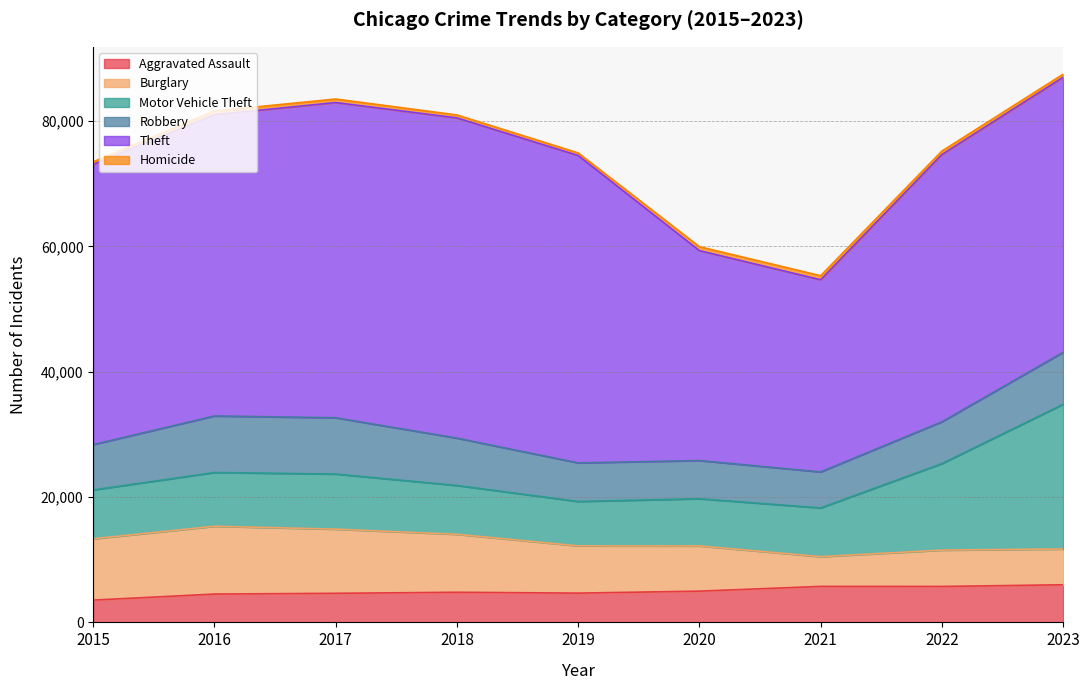

True or false: Burglary and Homicide intersect in this chart.

False